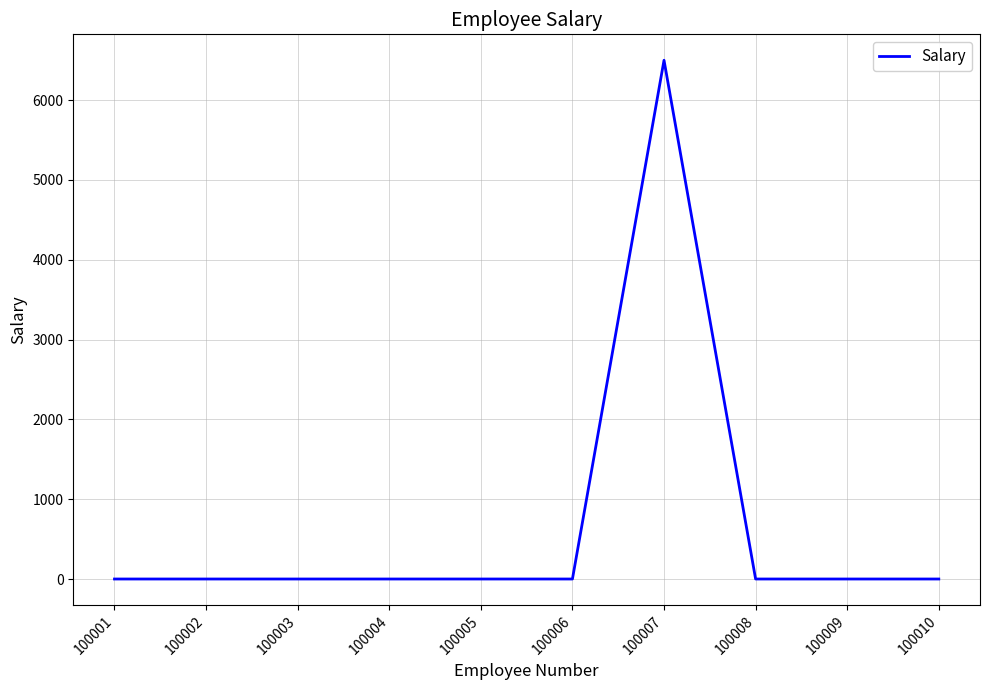

What is the sum of all values?

6500